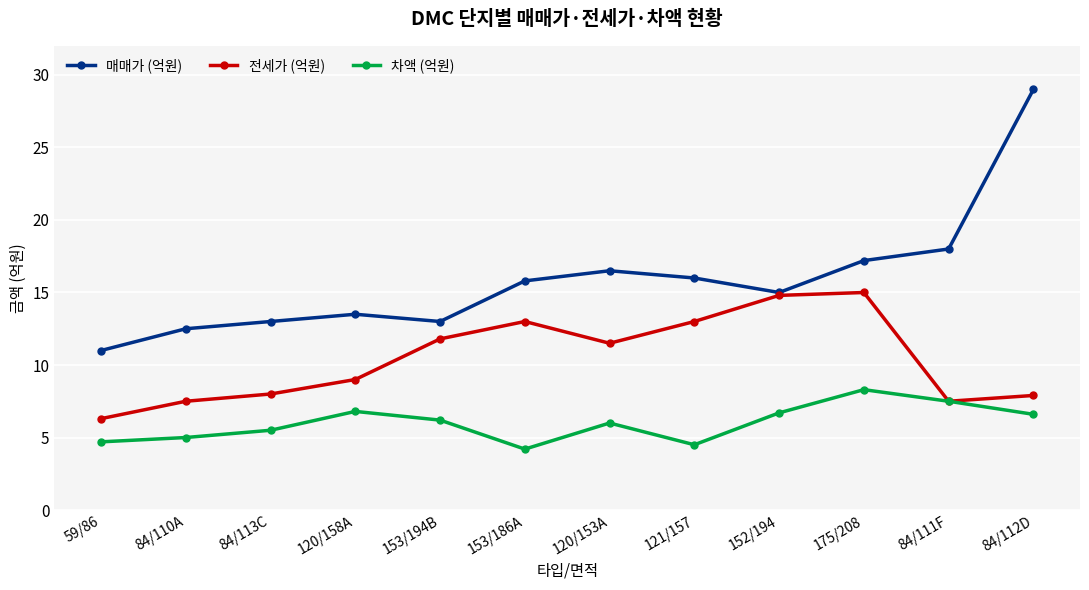

What is the value of the 매매가 (억원) point at the 1st from the left?

11.0